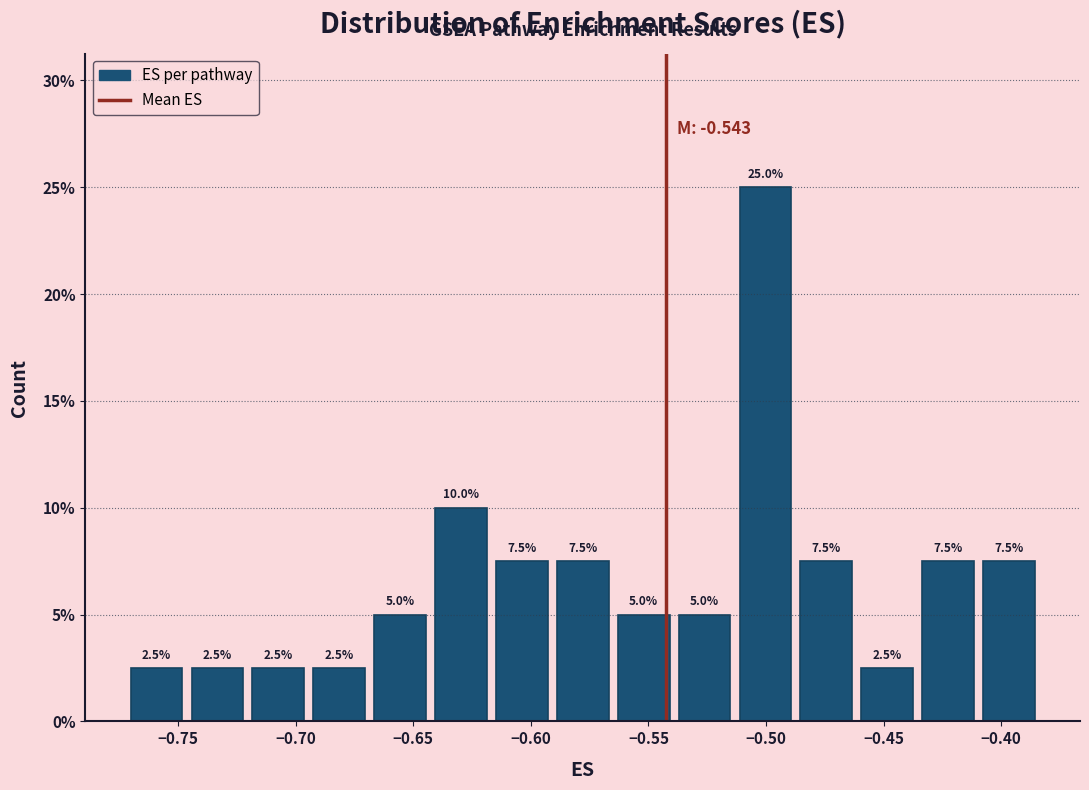

Reading left to right, list every bar in this chart as the range it spans on the x-axis followed by its height. The bar edges are not printed on the chart, so give them approximately, as read against the axis.

-0.770 to -0.745: 2.5
-0.745 to -0.720: 2.5
-0.720 to -0.695: 2.5
-0.695 to -0.670: 2.5
-0.670 to -0.645: 5.0
-0.645 to -0.615: 10.0
-0.615 to -0.590: 7.5
-0.590 to -0.565: 7.5
-0.565 to -0.540: 5.0
-0.540 to -0.515: 5.0
-0.515 to -0.485: 25.0
-0.485 to -0.460: 7.5
-0.460 to -0.435: 2.5
-0.435 to -0.410: 7.5
-0.410 to -0.385: 7.5